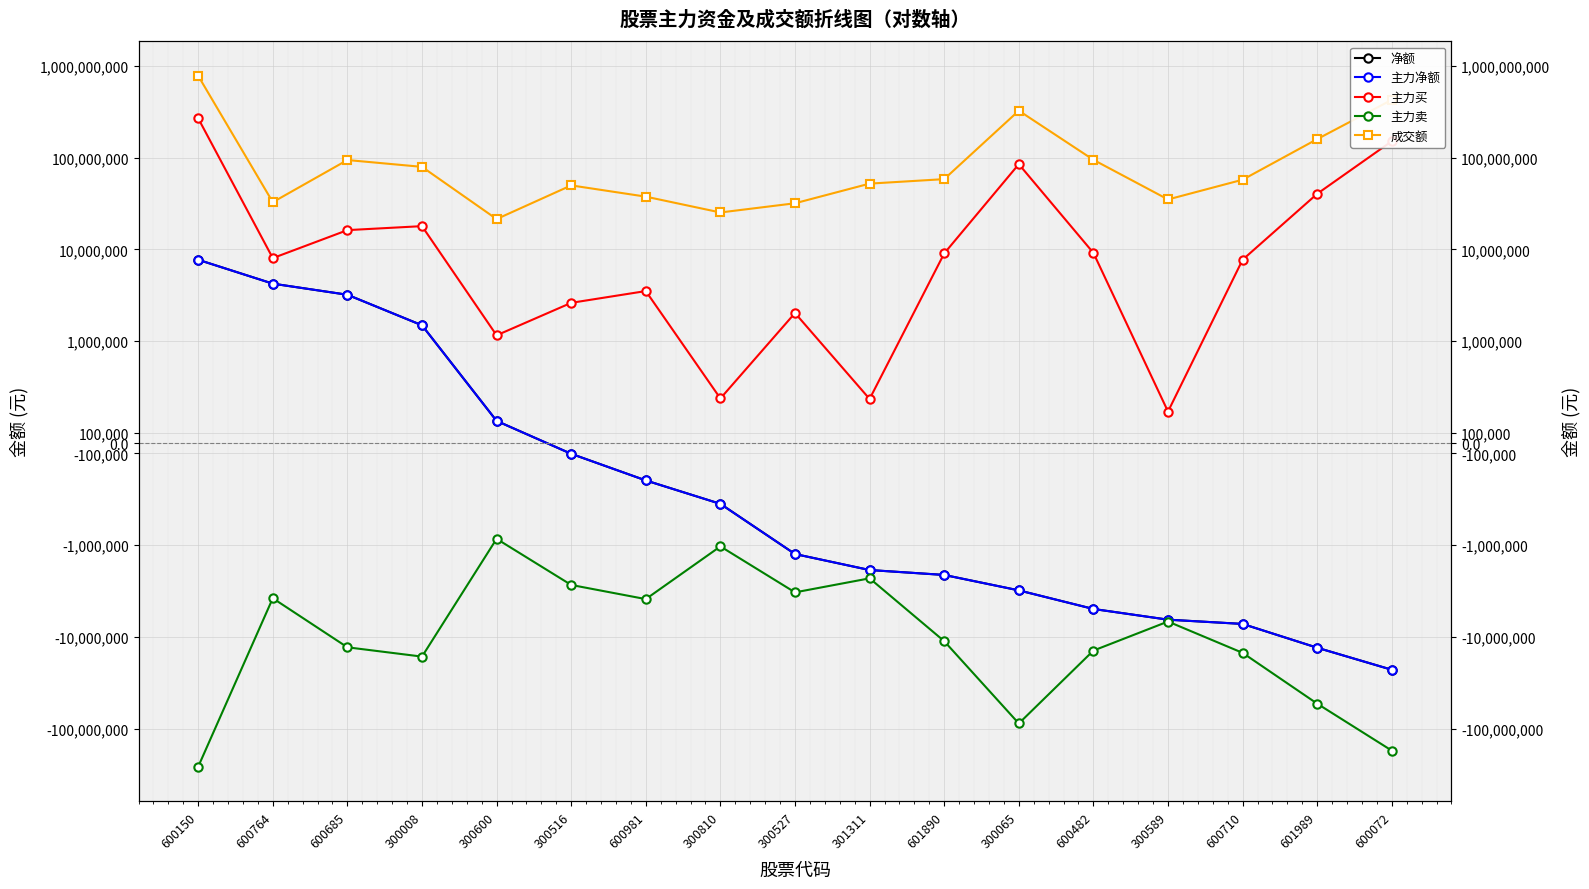

How many negative values does the 净额 series have?

12